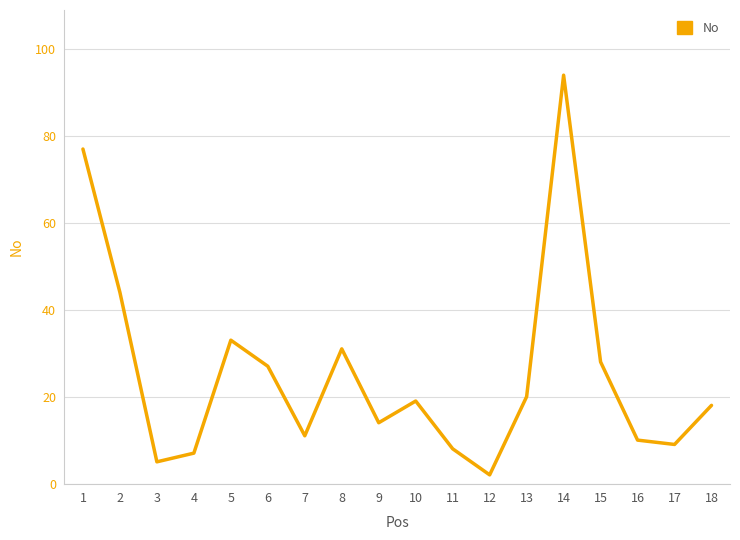

List the labels in order of value, largest first.

14, 1, 2, 5, 8, 15, 6, 13, 10, 18, 9, 7, 16, 17, 11, 4, 3, 12